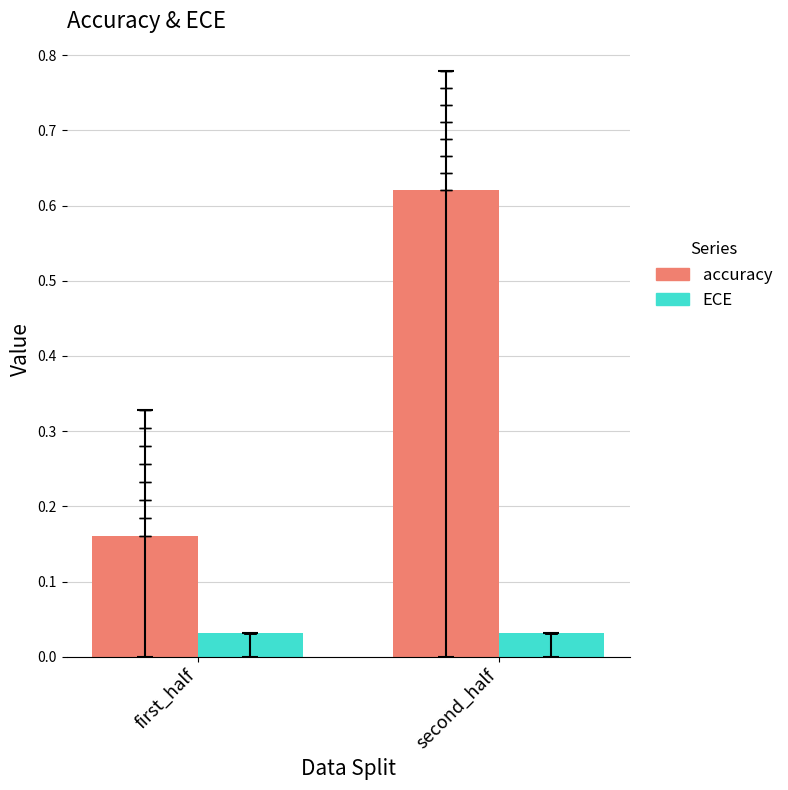

Is the value of accuracy at first_half greater than the value of ECE at first_half?

Yes